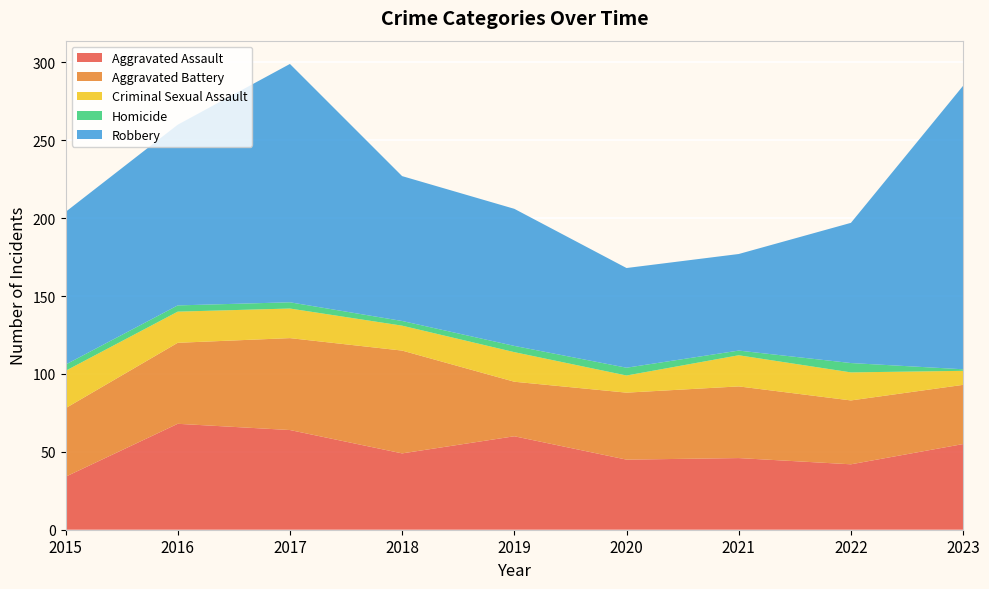

Reading left to right, transcribe all the data shown in this chart.

Aggravated Assault: 2015=34	2016=68	2017=64	2018=49	2019=60	2020=45	2021=46	2022=42	2023=55
Aggravated Battery: 2015=44	2016=52	2017=59	2018=66	2019=35	2020=43	2021=46	2022=41	2023=38
Criminal Sexual Assault: 2015=24	2016=20	2017=19	2018=16	2019=19	2020=11	2021=20	2022=18	2023=9
Homicide: 2015=4	2016=4	2017=4	2018=3	2019=4	2020=5	2021=3	2022=6	2023=1
Robbery: 2015=98	2016=116	2017=153	2018=93	2019=88	2020=64	2021=62	2022=90	2023=182